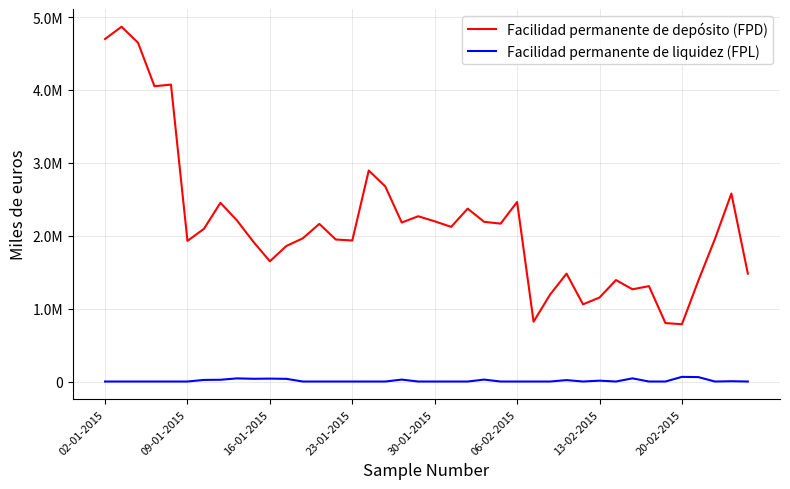

Rank the series by their average value, from lowest to highest.

Facilidad permanente de liquidez (FPL), Facilidad permanente de depósito (FPD)